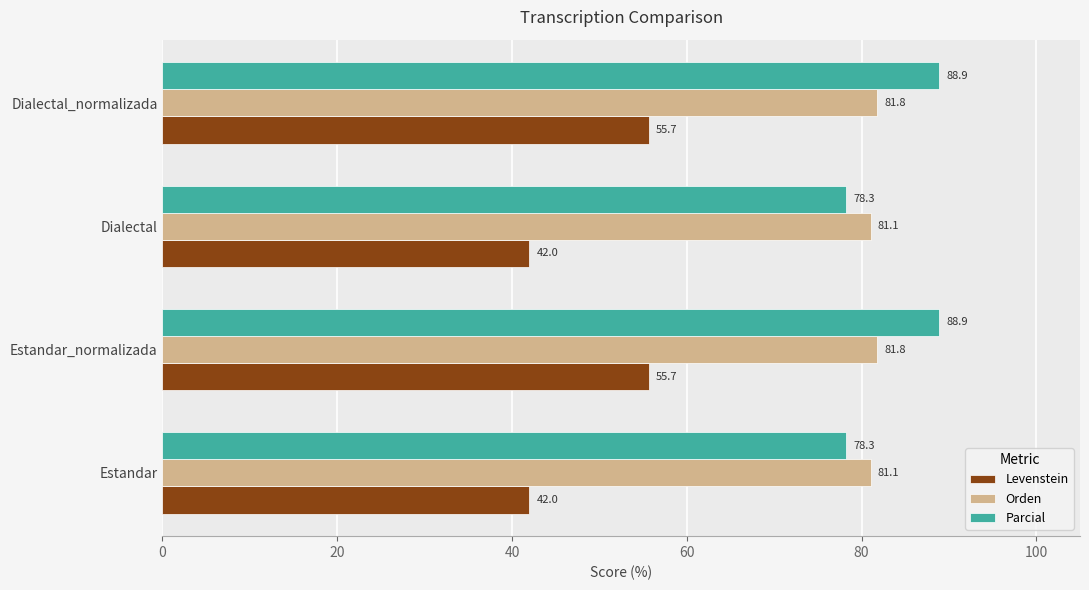

What is the total value across all series at Estandar_normalizada?

226.4